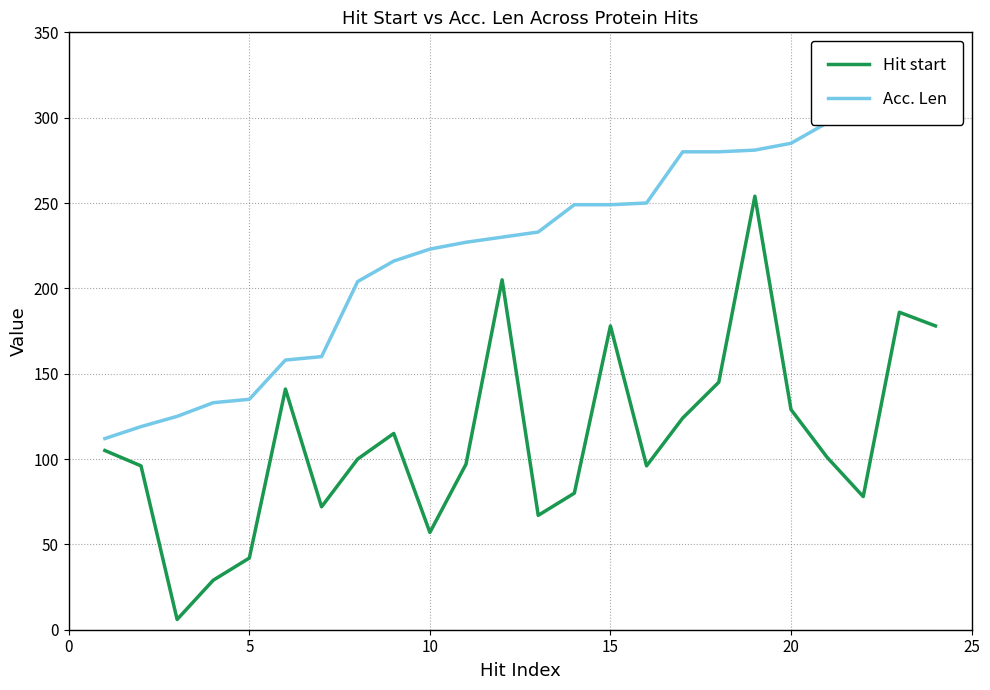

What is the highest value of the Hit start series?

254